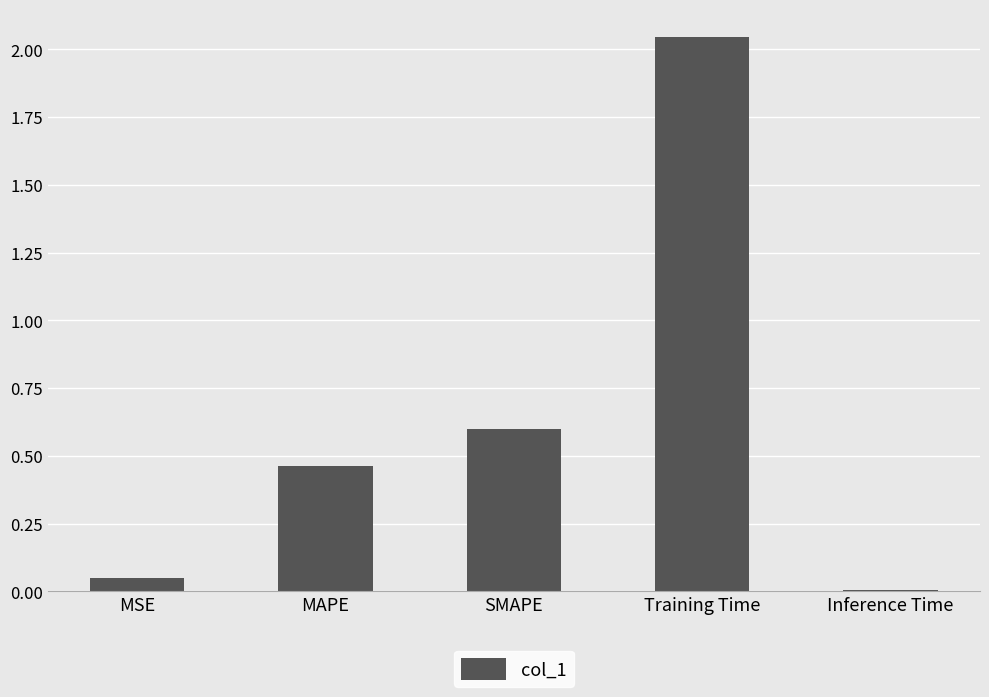

How many data points does each series have?

5